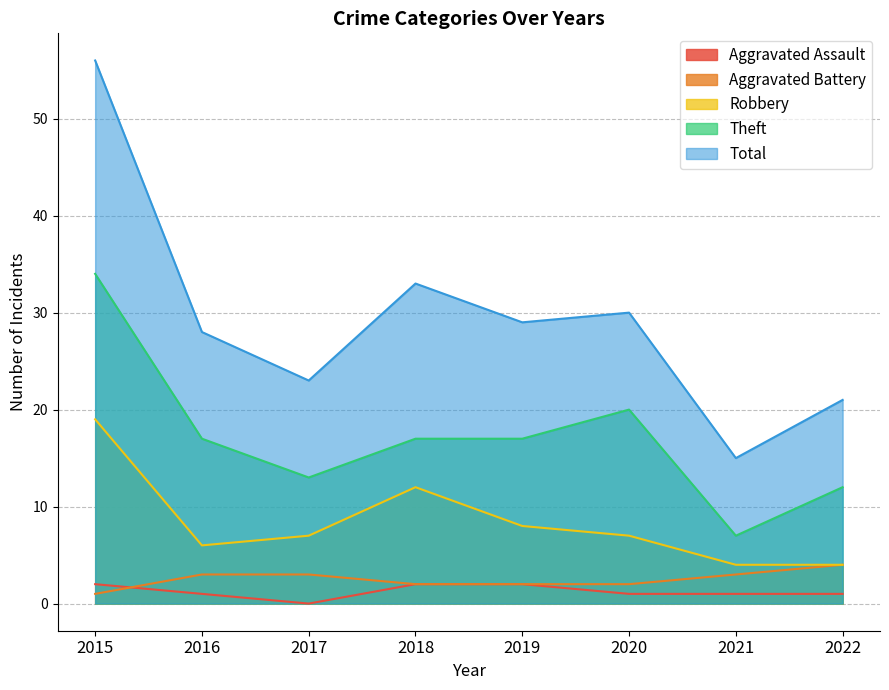

How many data points in Aggravated Assault are above 1?

3